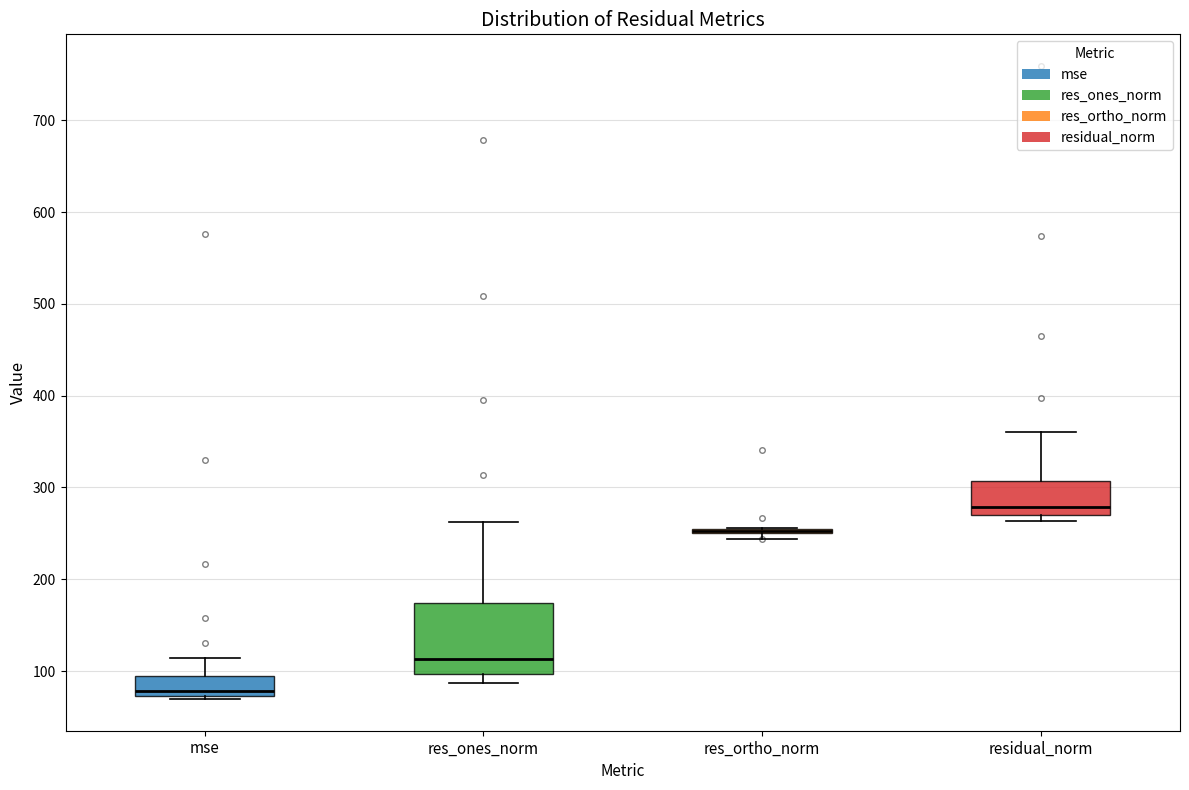

Reading left to right, read every box against the y-axis: the position of its median line, the range the box covers, and the ends of its whiskers. The values are not printed on the chart, so give them approximately, as read against the axis.

mse: median 80, box 70 to 90, whiskers 70 (just below the box's lower edge) to 110
res_ones_norm: median 110, box 100 to 170, whiskers 90 to 260
res_ortho_norm: box collapsed to a line at 250, whiskers 240 to 260
residual_norm: median 280, box 270 to 310, whiskers 260 to 360